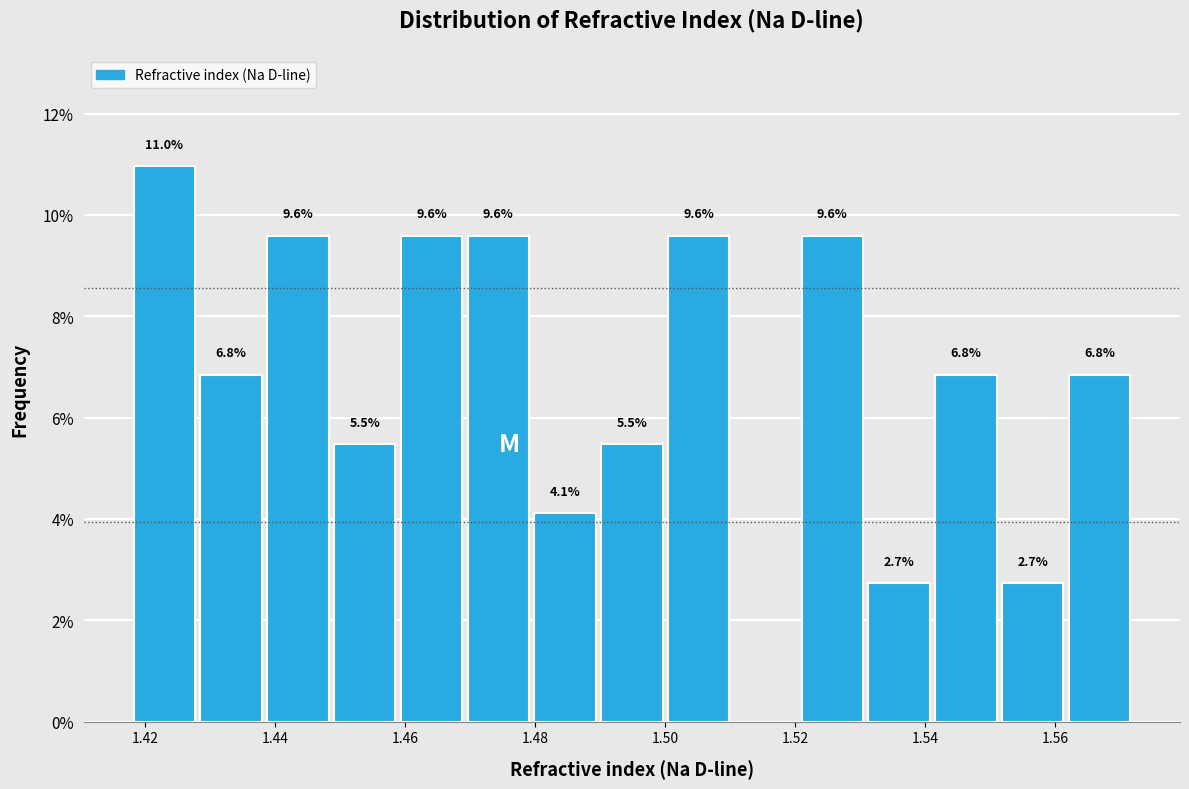

Over which range of the x-axis is the bar tallest?

1.418 to 1.428